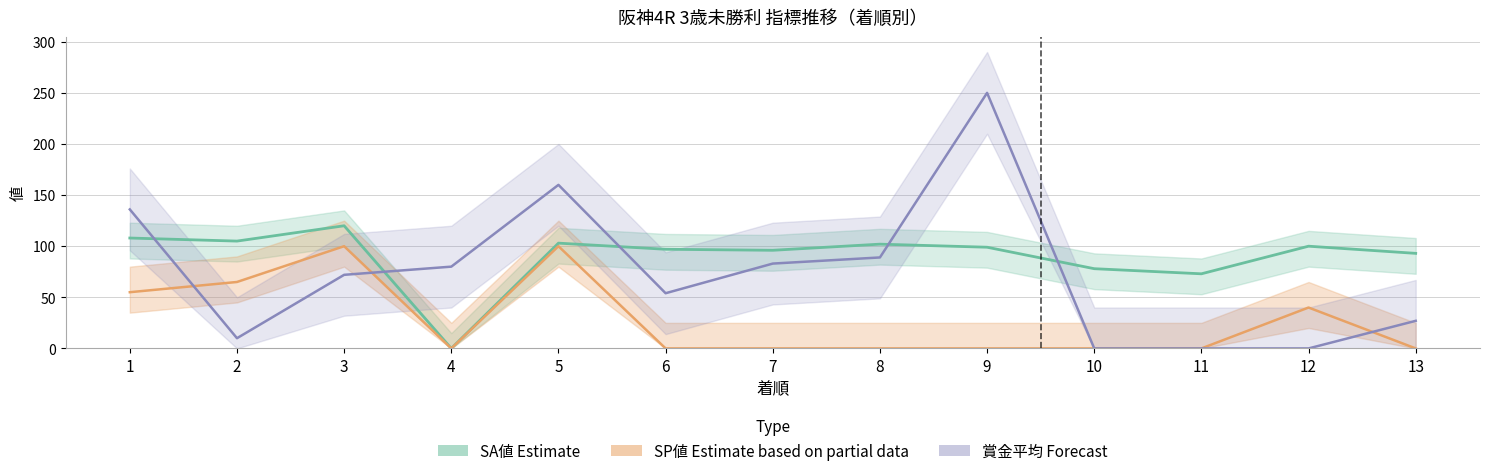

Read the SA値 (Estimate) value at 2, to the nearest 50.

100